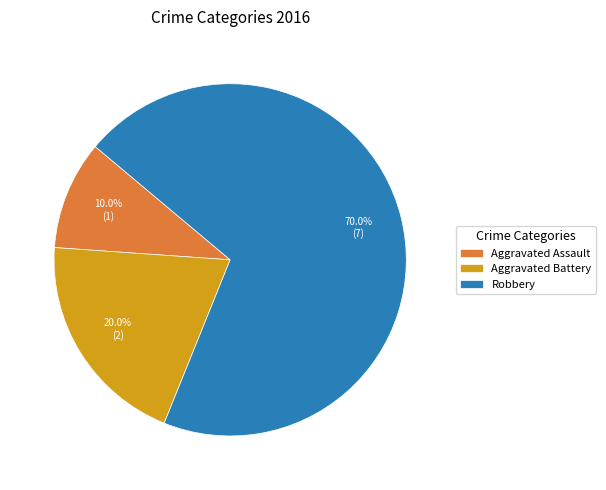

Which slice is the smallest?

Aggravated Assault